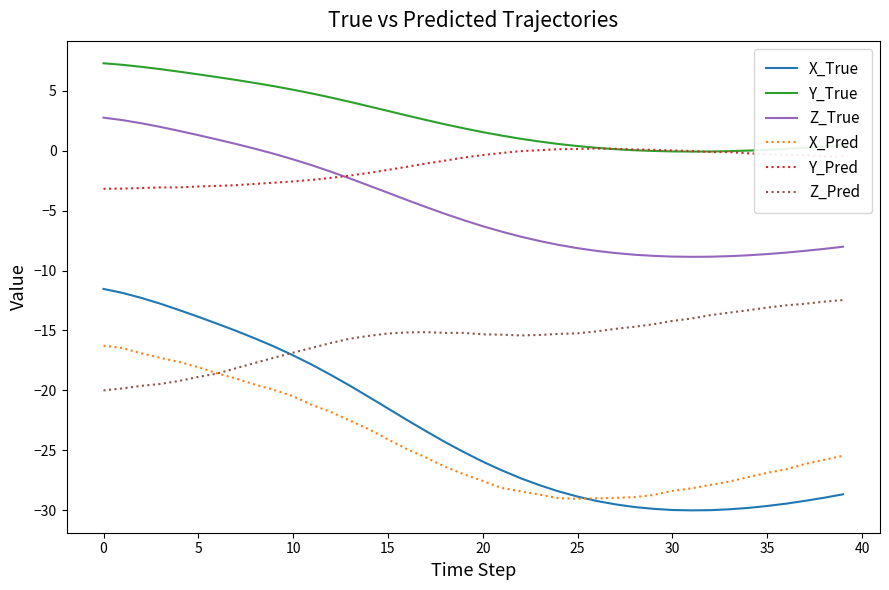

What is the maximum value shown in the chart?

7.3